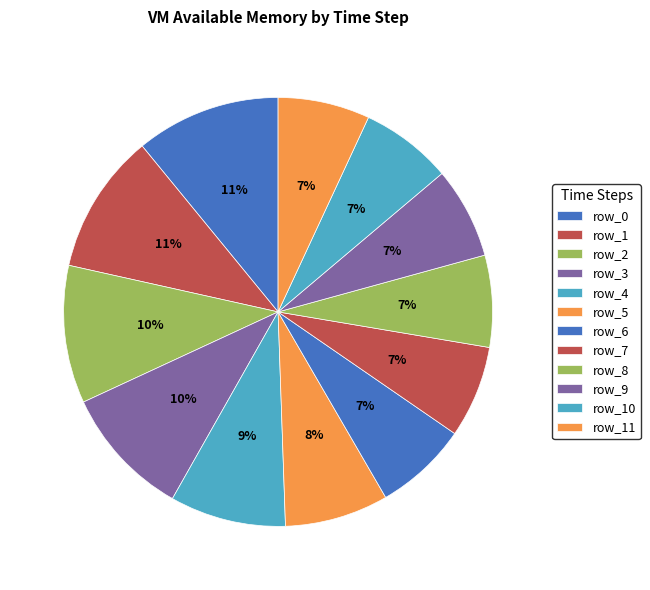

Is it true that row_8 is 1% of the pie?

False